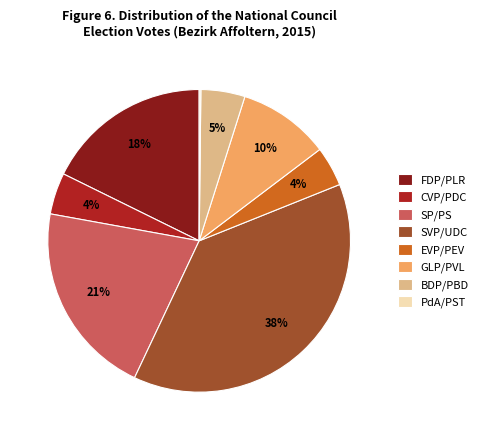

Does EVP/PEV represent more than half of the total?

No